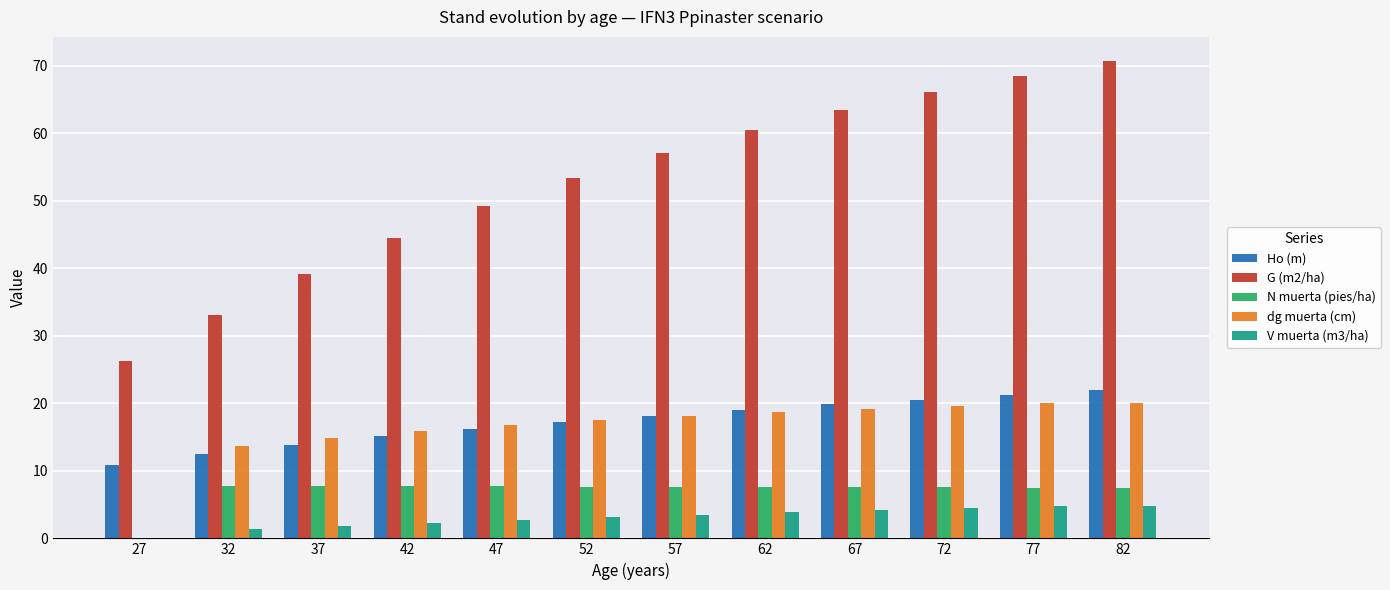

Are the bars horizontal?

No